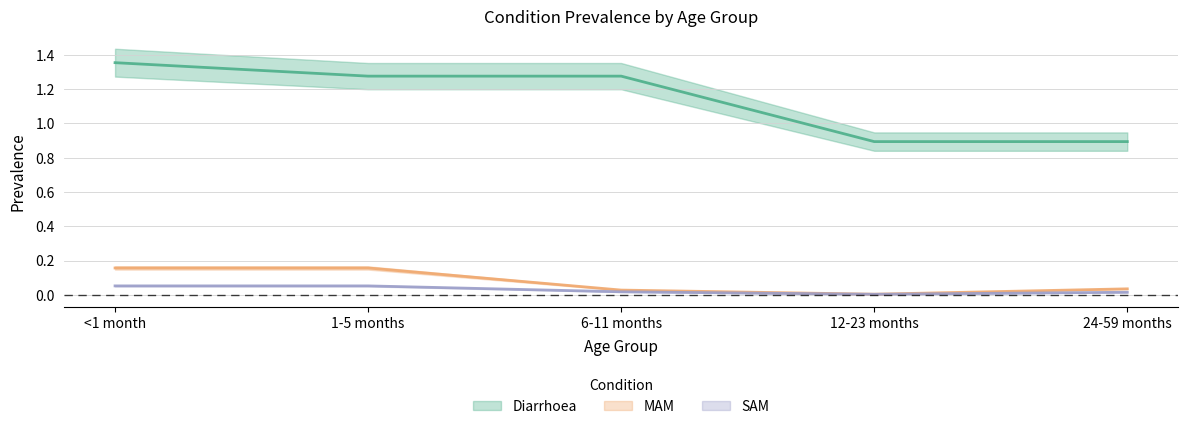

Reading left to right, what are all the values shown in this chart?

Diarrhoea: 1.4	1.3	1.3	0.9	0.9
MAM: 0.2	0.2	0.0	0.0	0.0
SAM: 0.1	0.1	0.0	0.0	0.0